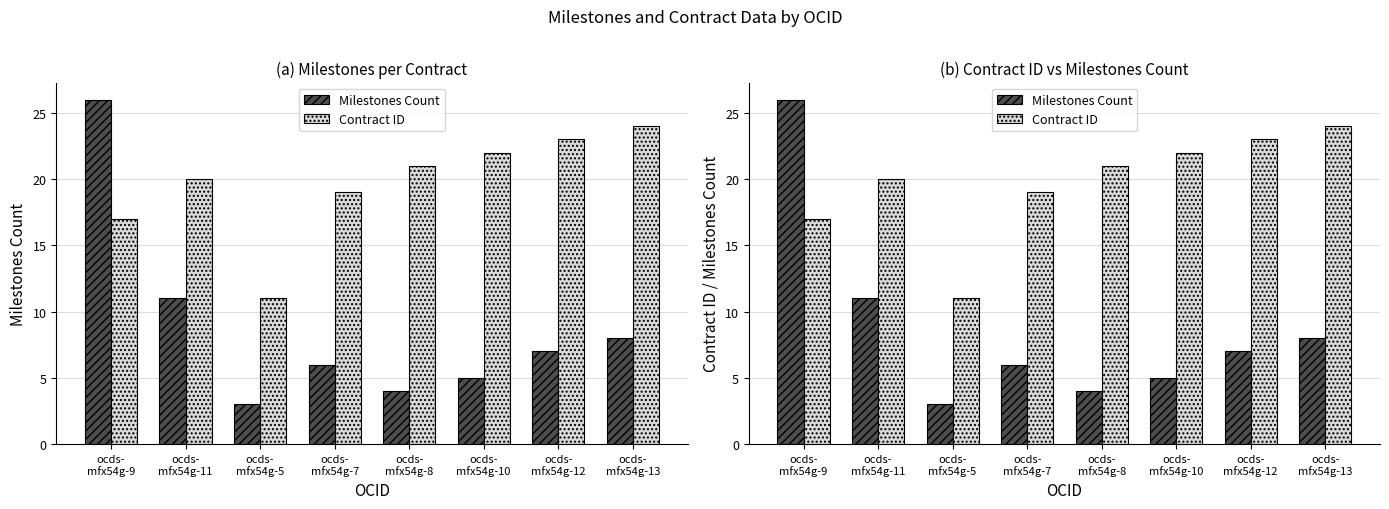

Reading right to left, extract all data points from this chart.

Milestones Count: 8	7	5	4	6	3	11	26
Contract ID: 24	23	22	21	19	11	20	17